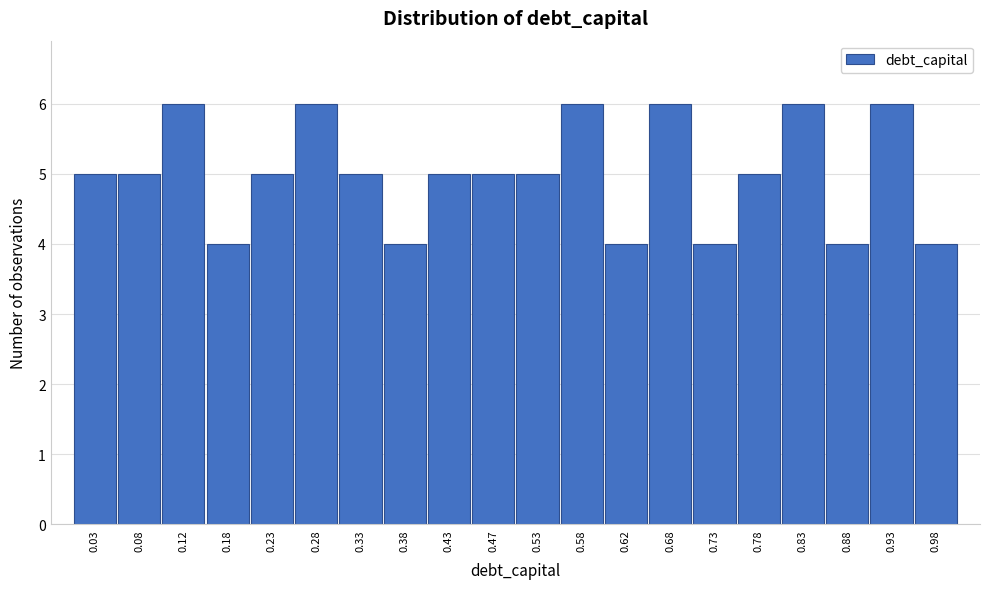

How tall is the bar that spans 0.30 to 0.35 on the x-axis? The values are not printed on the chart, so give them approximately, as read against the axis.

5